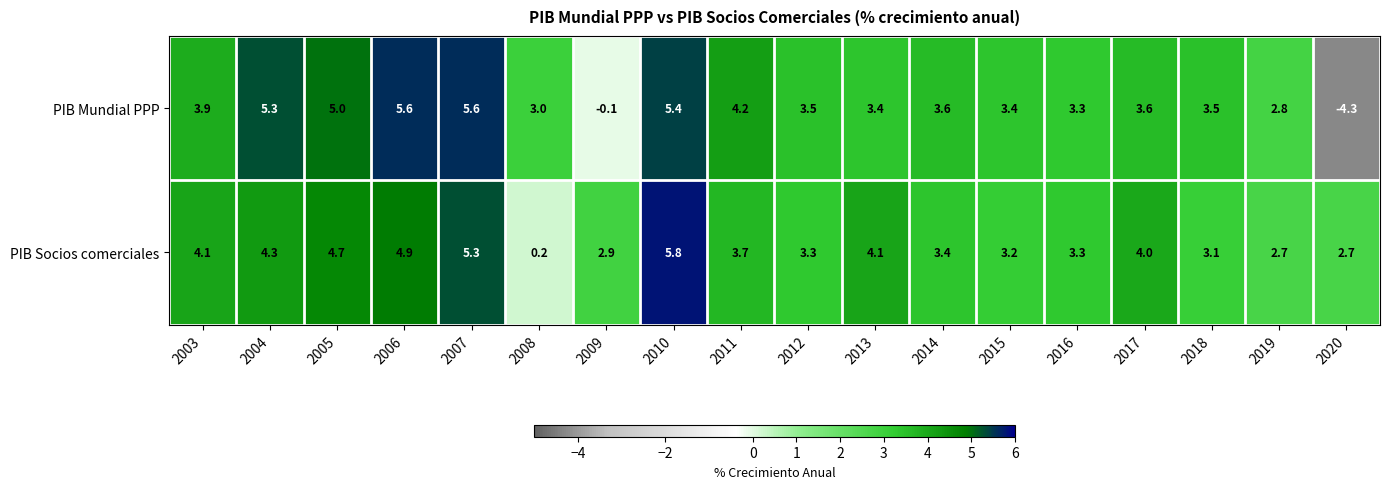

Which series has the largest total across all categories?

PIB Socios comerciales